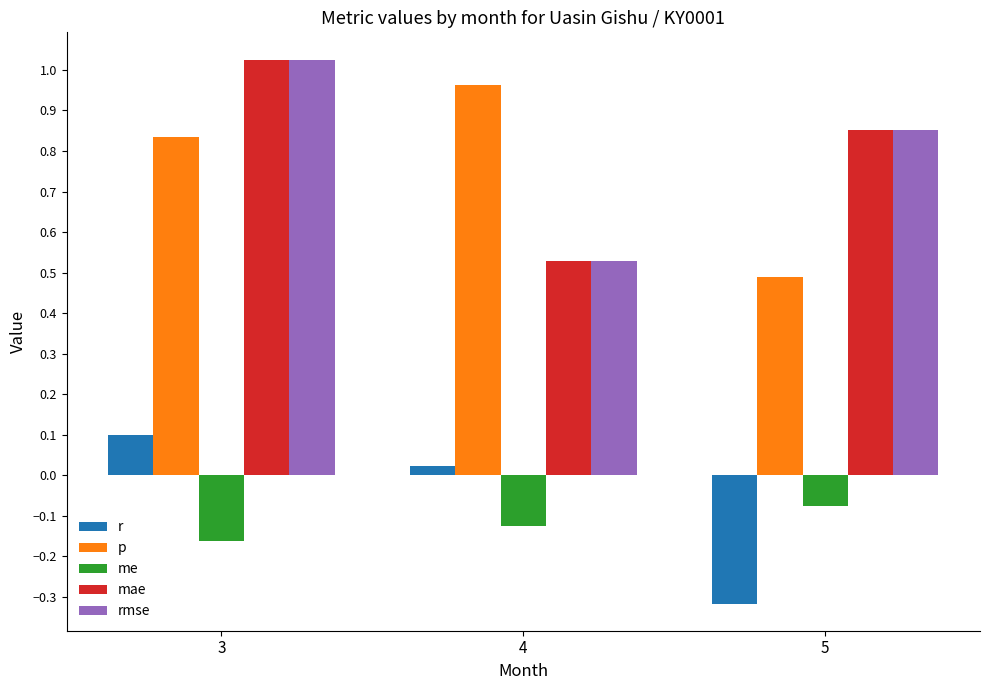

List the labels in order of mae value, smallest first.

4, 5, 3